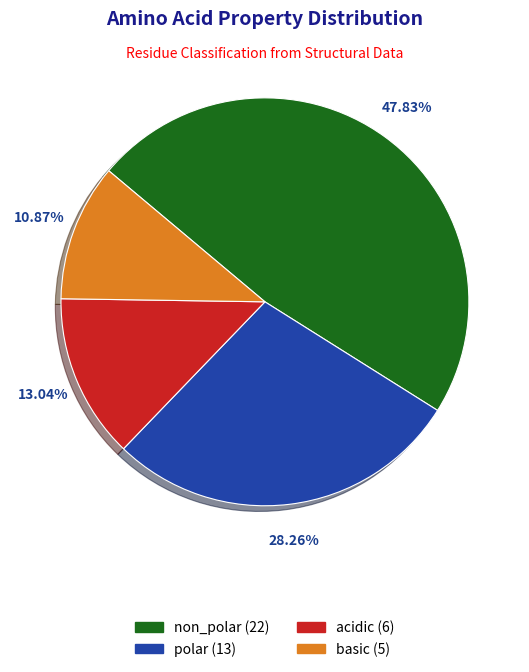

The acidic slice represents 13% of the pie. True or false?

True